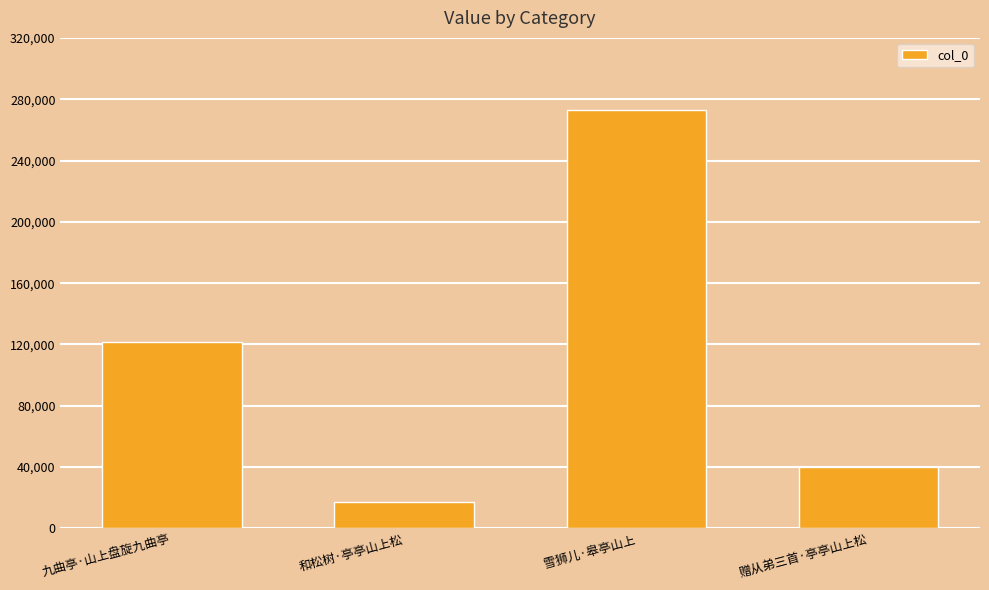

Is it true that the value at 九曲亭·山上盘旋九曲亭 is 180992?

False